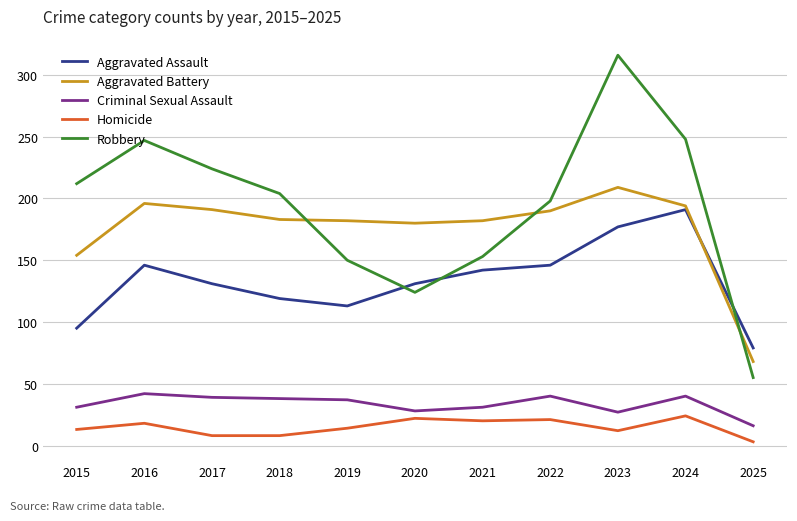

True or false: Homicide and Criminal Sexual Assault cross at least once.

False